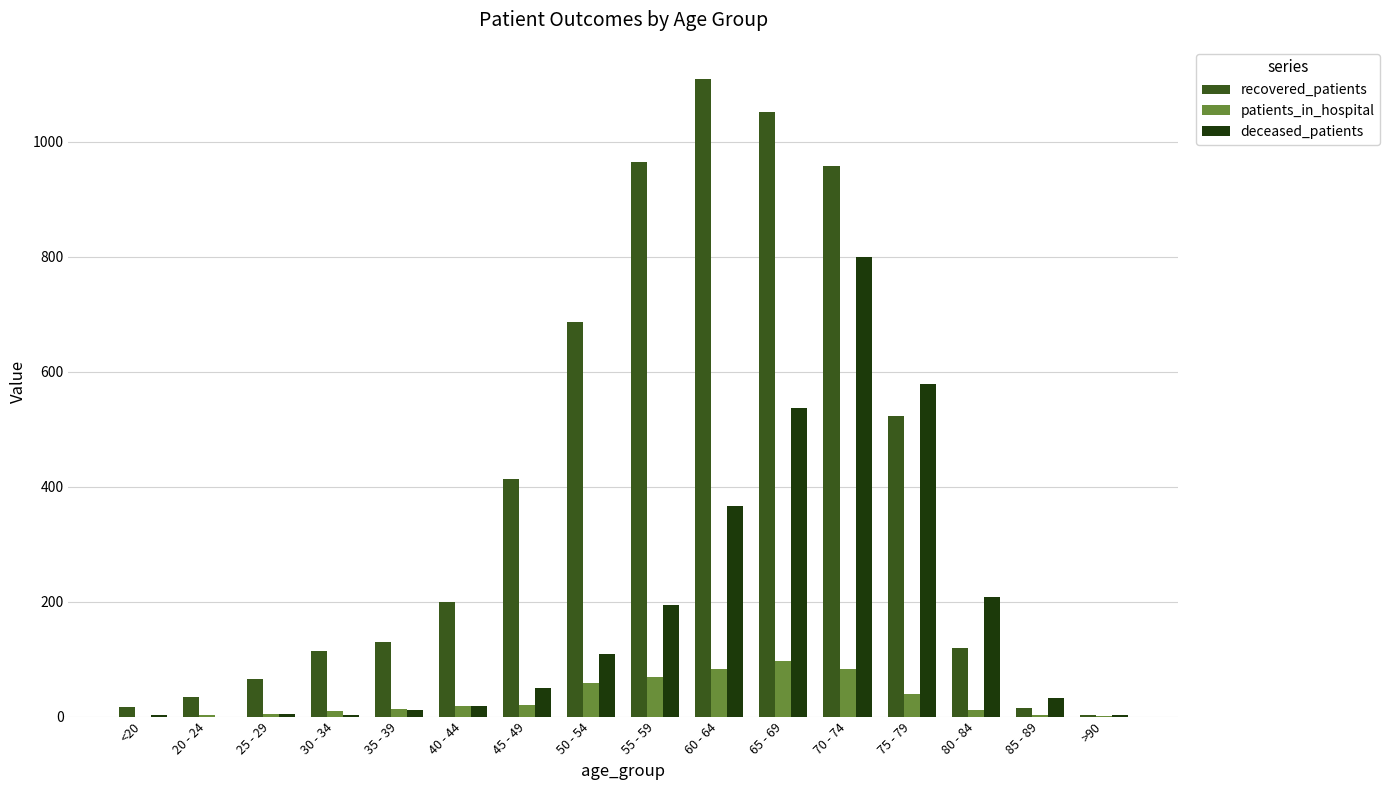

What is the sum of all recovered_patients values?

6407